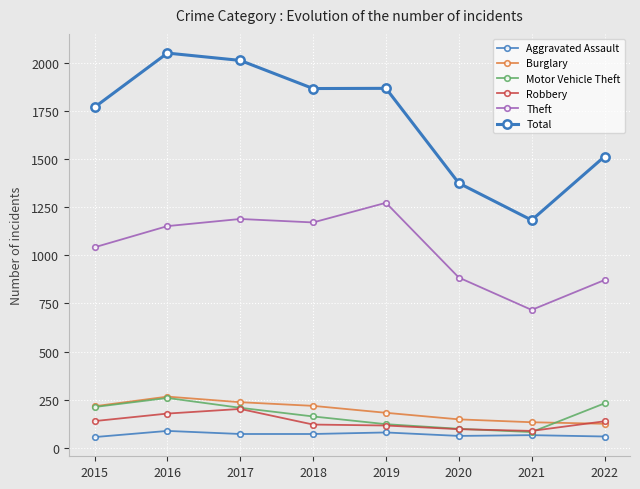

What is the average value of the Aggravated Assault series?

69